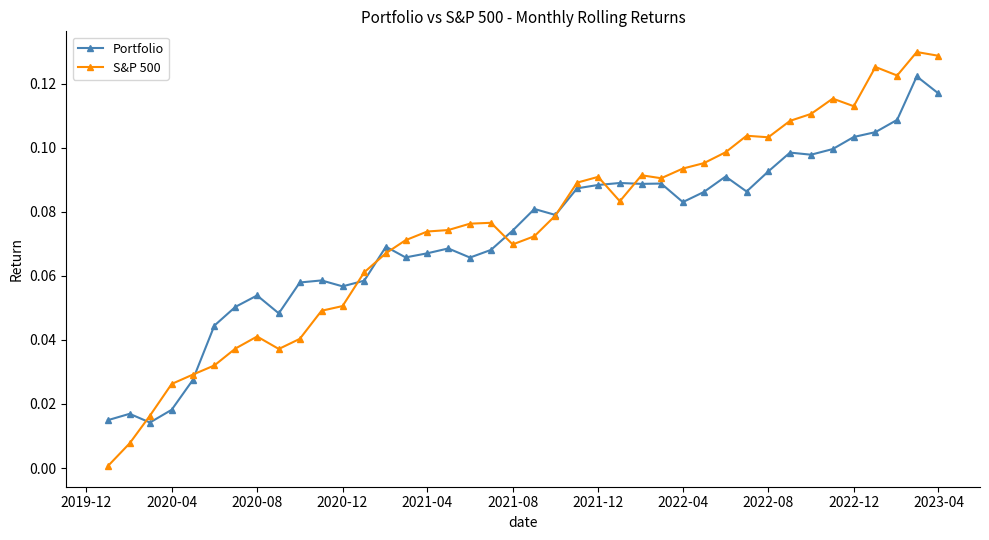

True or false: Portfolio has more than 0 interior local peaks.

True